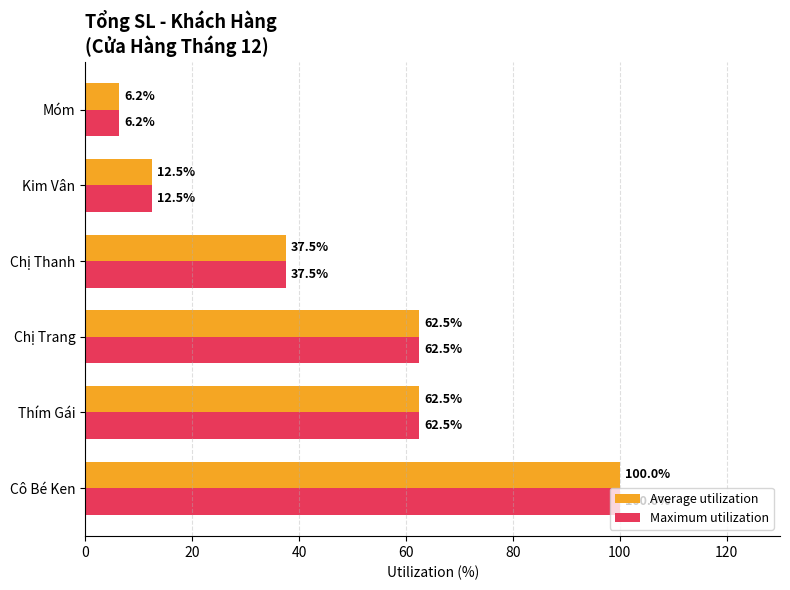

Is the value of Average utilization at Thím Gái greater than the value of Maximum utilization at Móm?

Yes